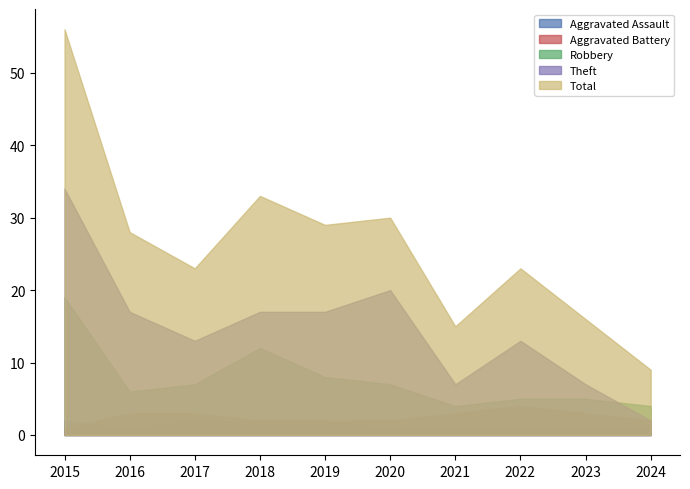

At which label does Aggravated Battery reach its peak?

2022